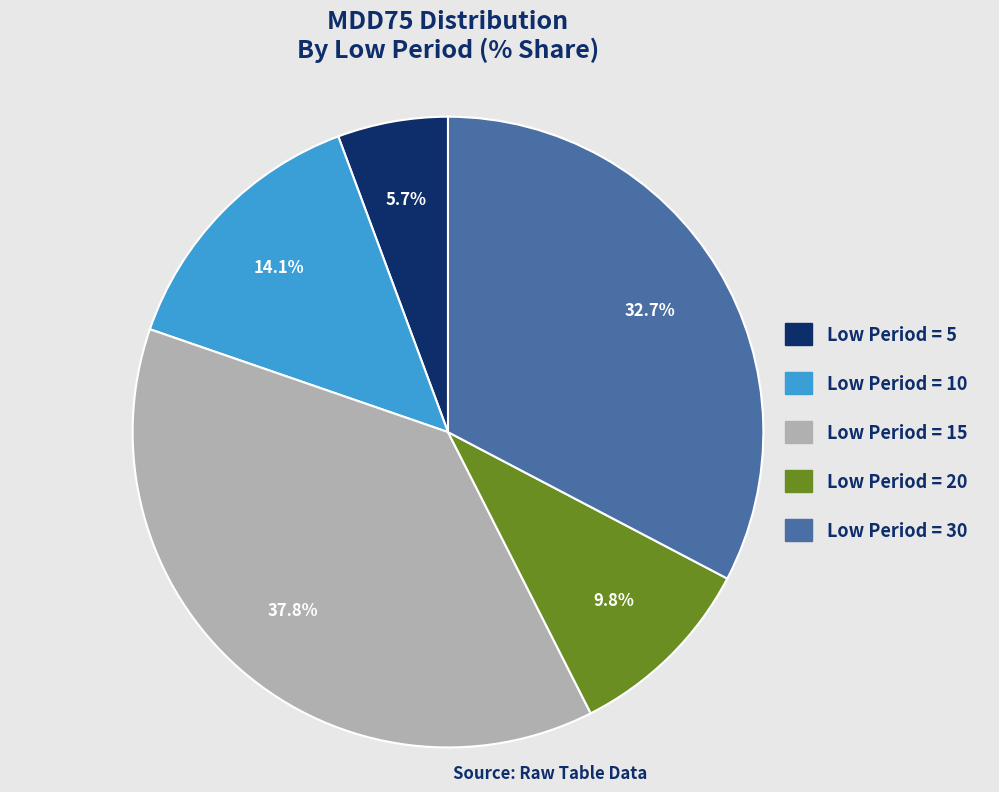

Is there a majority slice in this chart?

No